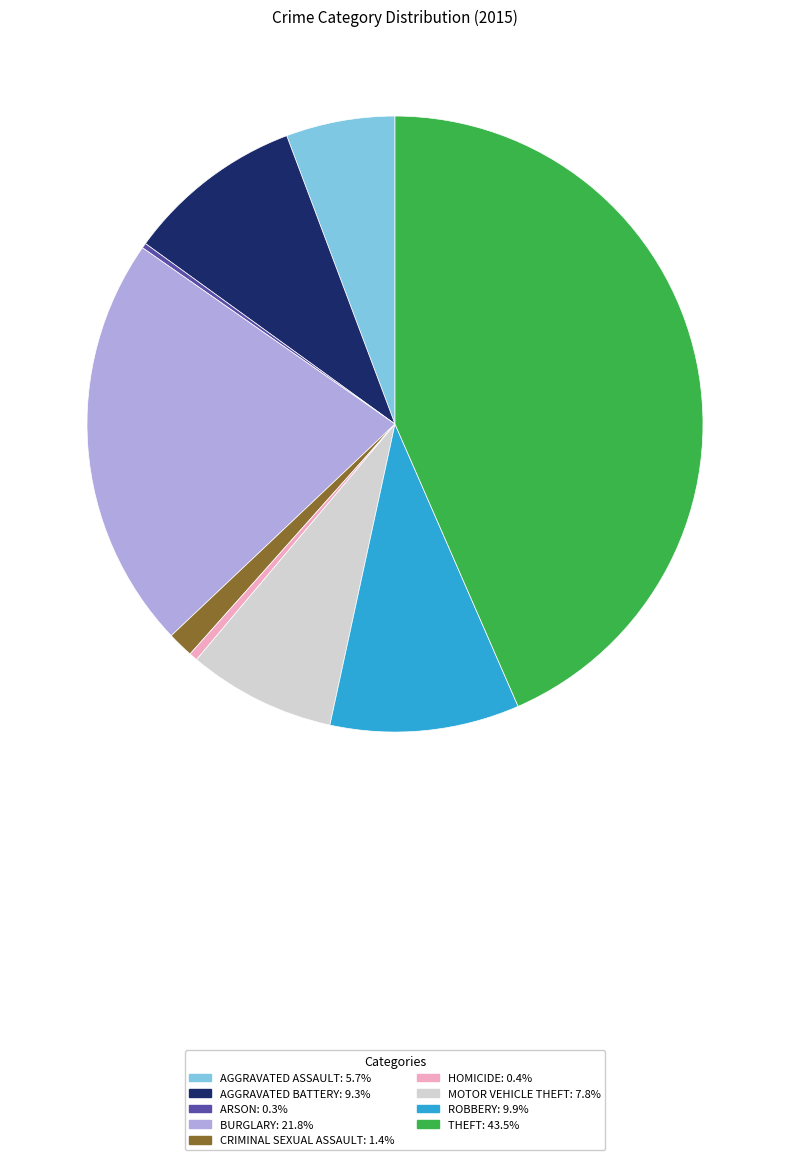

Is CRIMINAL SEXUAL ASSAULT: 1.4% the majority of the pie?

No